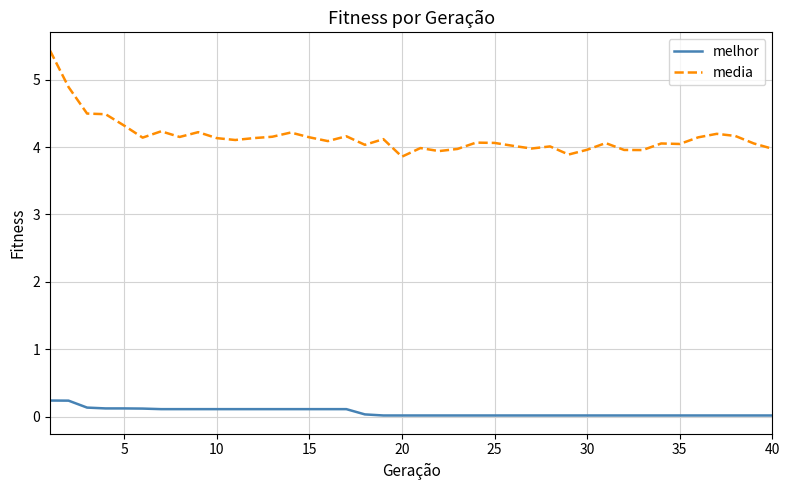

List the series in order of their overall mean, highest first.

media, melhor